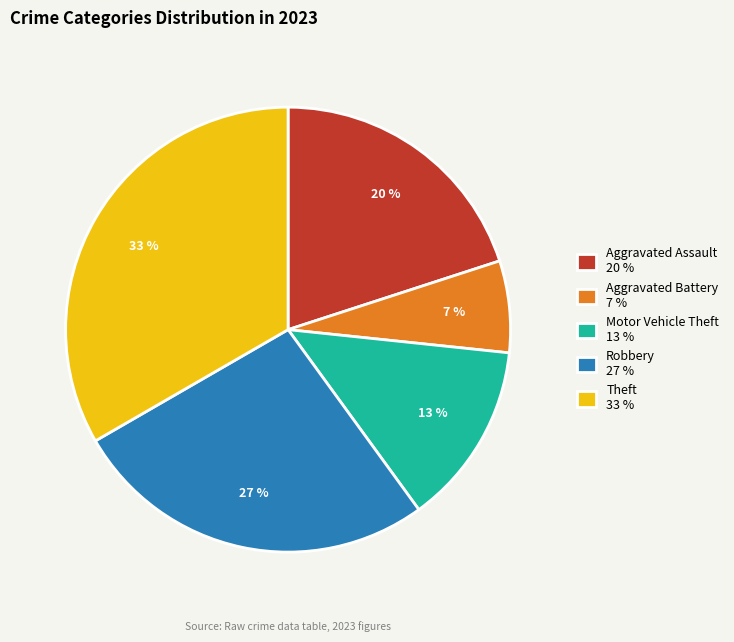

Between Aggravated Battery and Motor Vehicle Theft, which is larger?

Motor Vehicle Theft